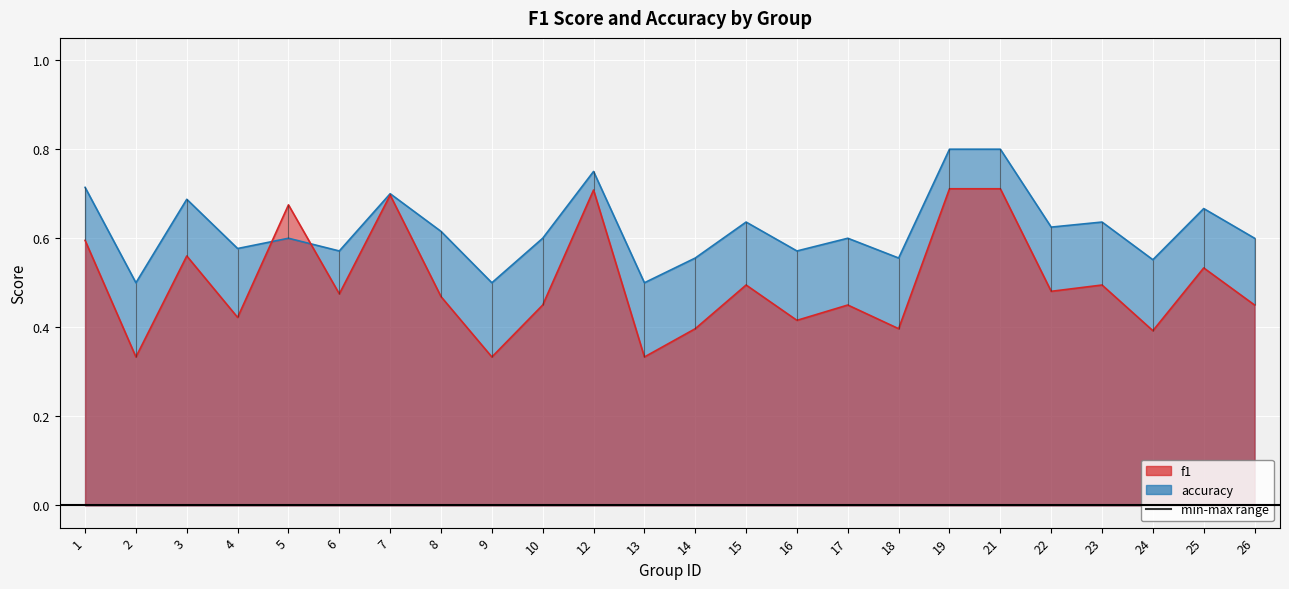

Count the number of data series in this chart.

2